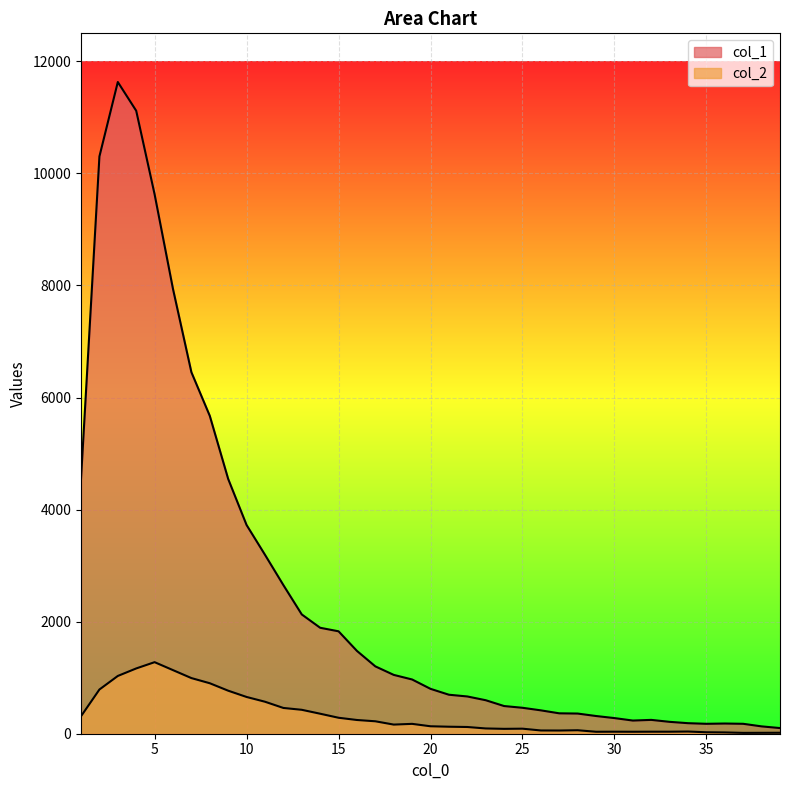

List the labels in order of col_2 value, largest first.

5, 4, 6, 3, 7, 8, 2, 9, 10, 11, 12, 13, 14, 1, 15, 16, 17, 19, 18, 20, 21, 22, 23, 25, 24, 28, 26, 27, 34, 30, 32, 33, 29, 31, 35, 36, 39, 38, 37